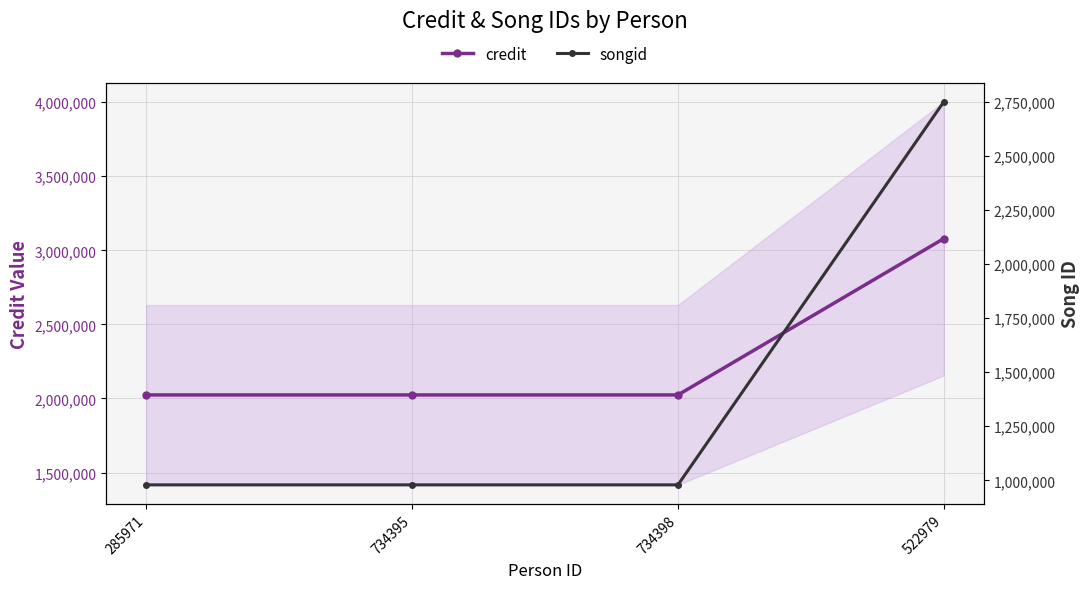

What is the total value across all series at 734398?

3002754